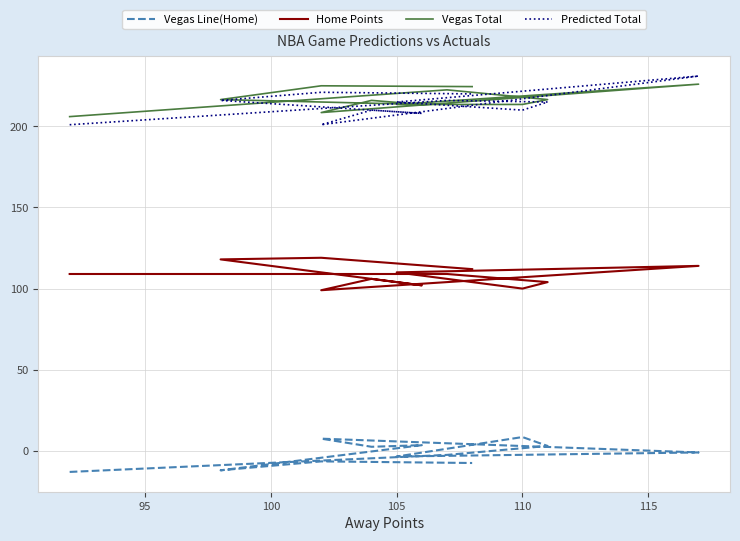

Which series has the widest spread of values?

Predicted Total